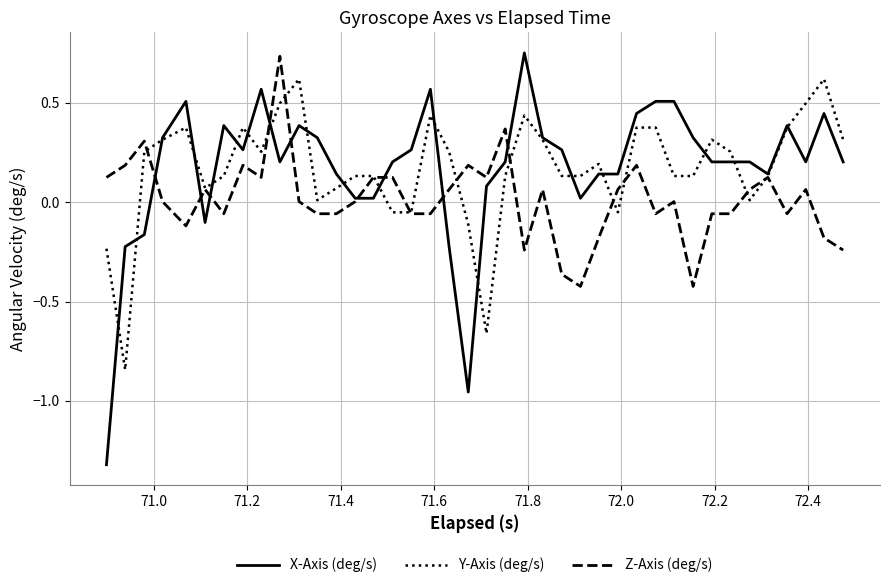

How many values in Y-Axis (deg/s) are above zero?

33